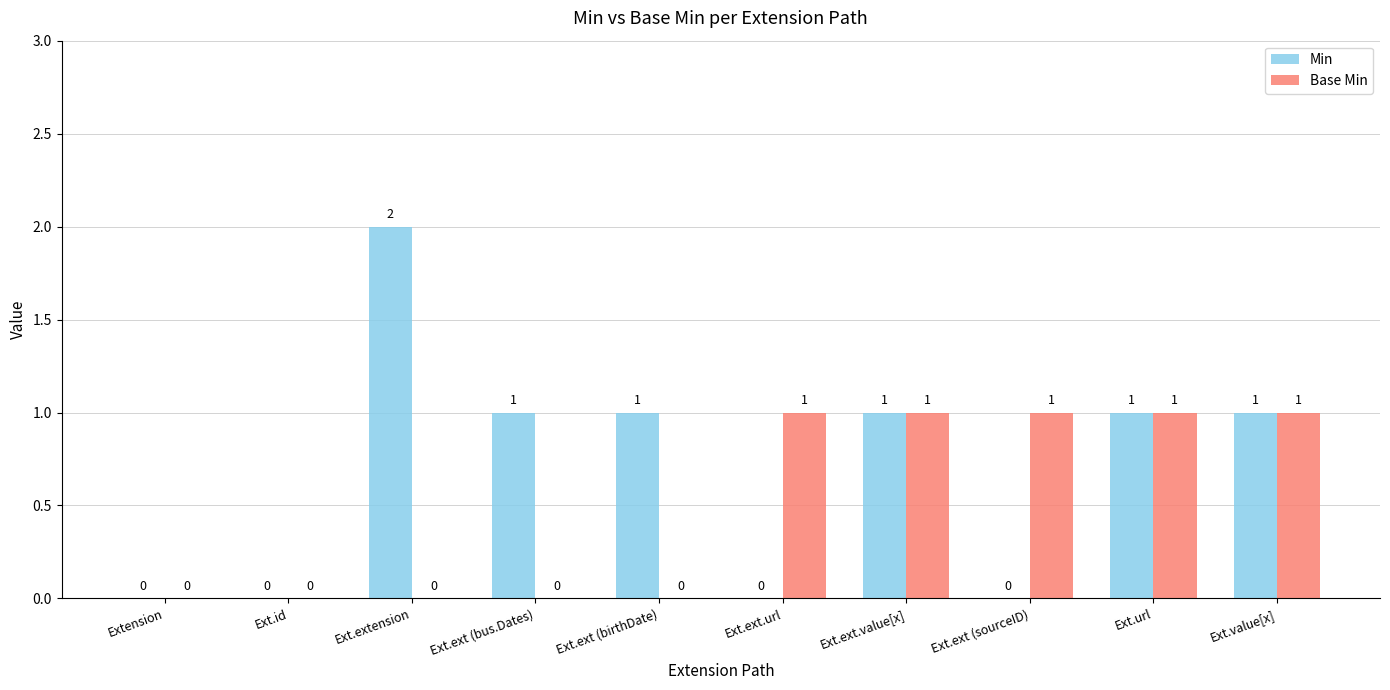

Are the bars horizontal?

No